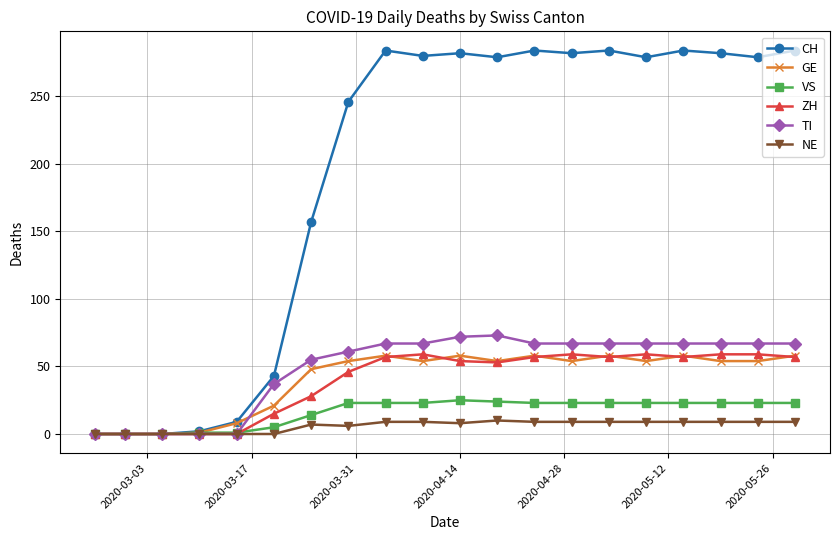

What is the highest value of the NE series?

10